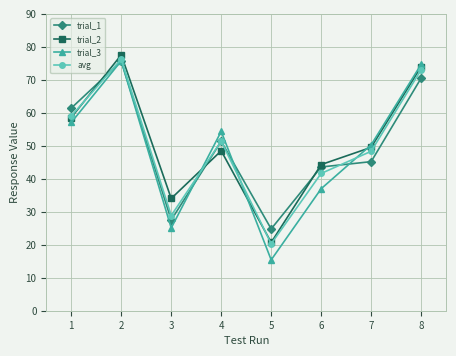

What is the difference between the second highest and minimum values in the trial_1 series?

45.7